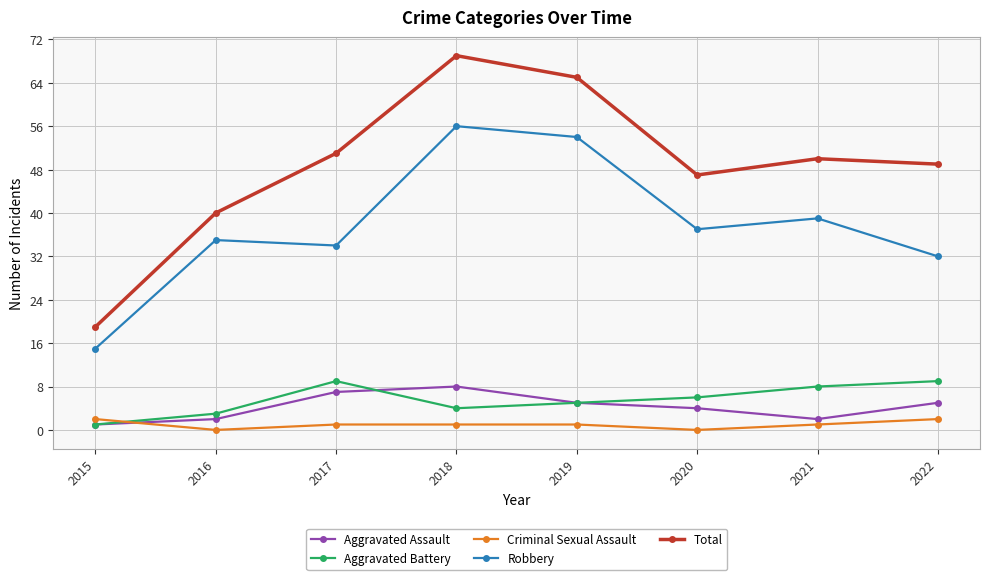

How many lines are shown in the chart?

5